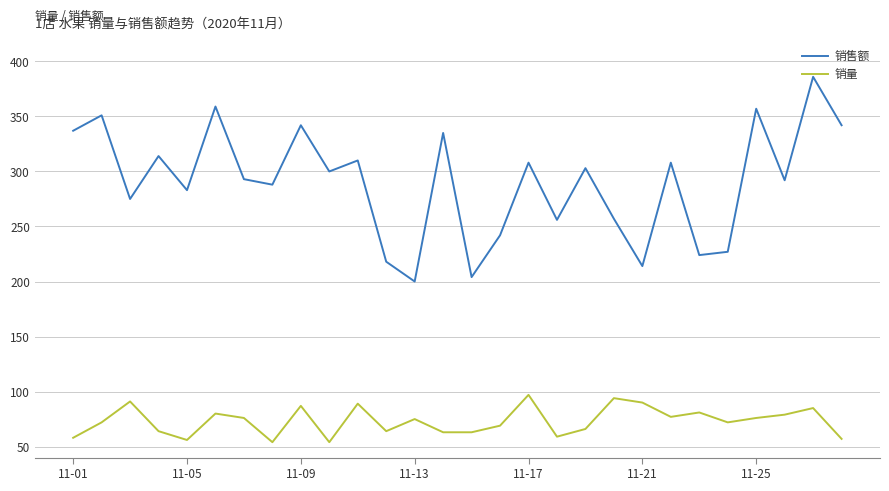

What is the greatest value displayed?

386